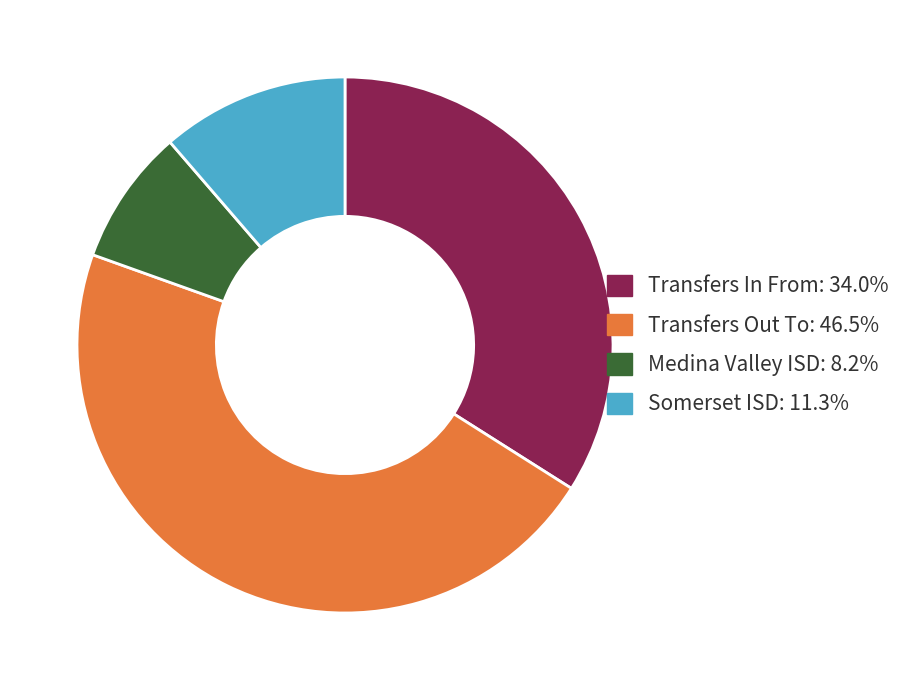

Count the number of slices in the pie.

4